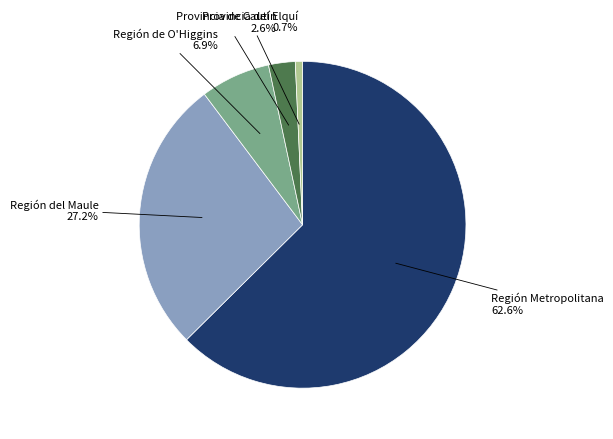

To the nearest percent, what is the difference between the largest and smallest slice percentages?

62%